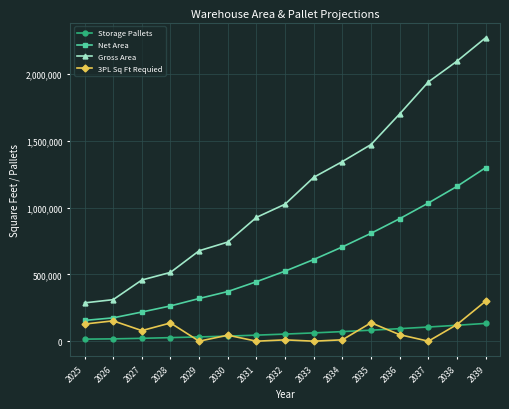

What is the sum of the 3PL Sq Ft Requied values at 2028 and 2033?

136338.0